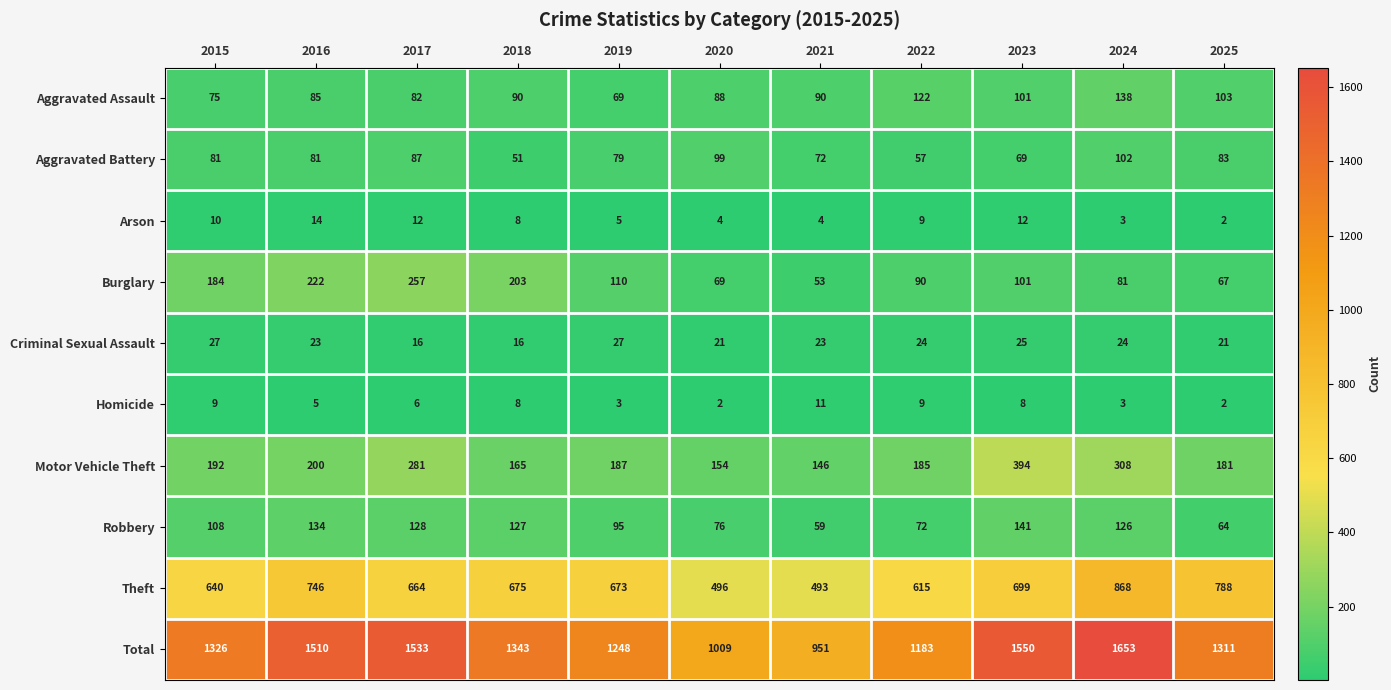

True or false: Burglary has a value of 75 at 2016.

False